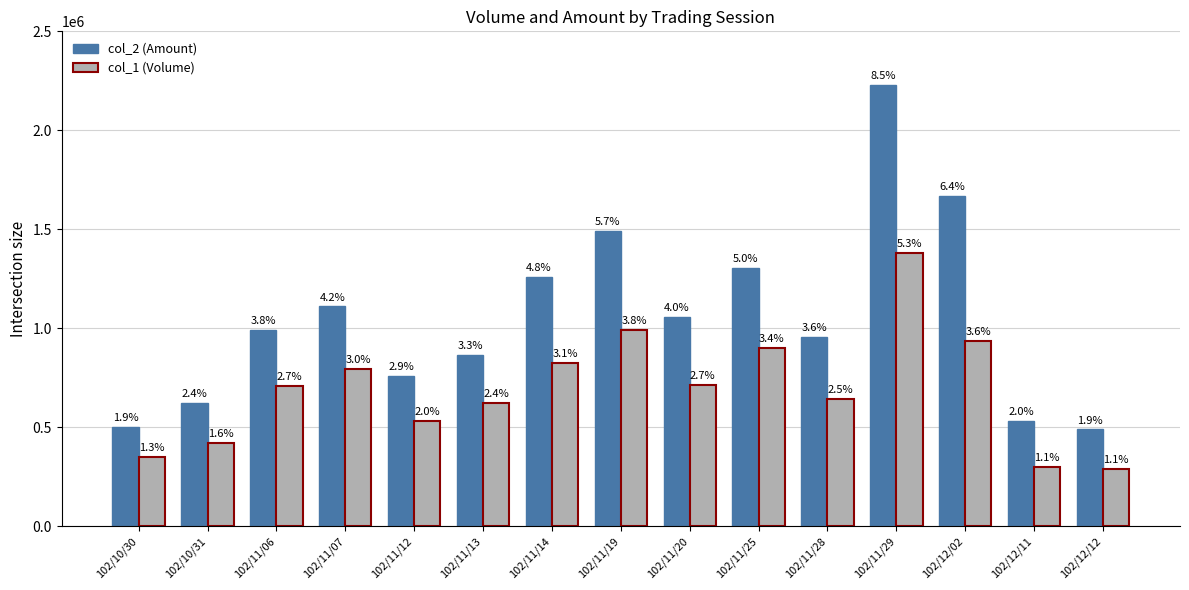

What are all the series names shown in the legend?

col_2 (Amount), col_1 (Volume)